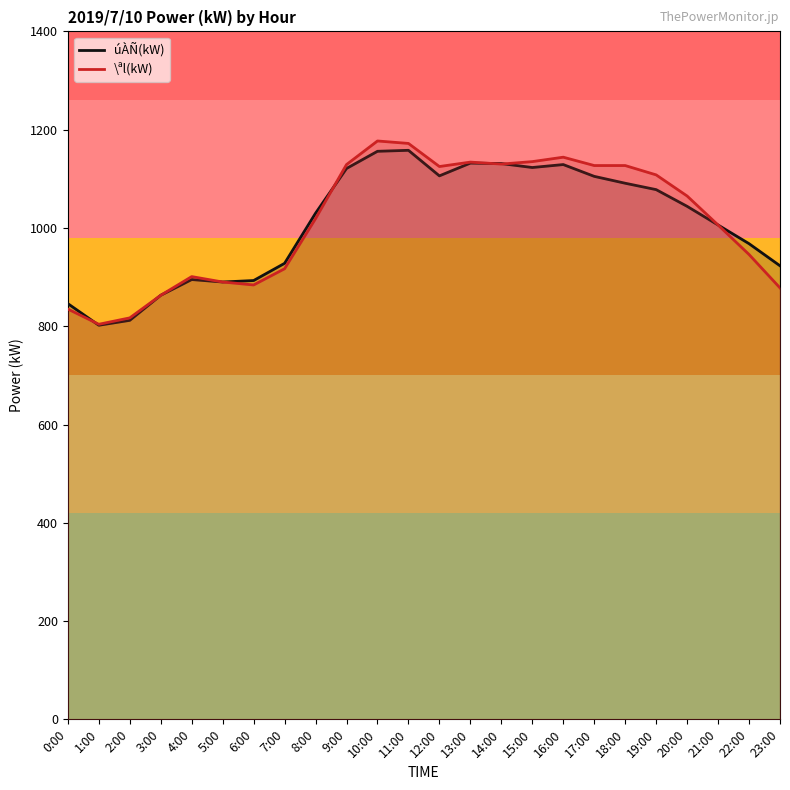

At which category does úÀÑ(kW) reach its first local peak?

4:00